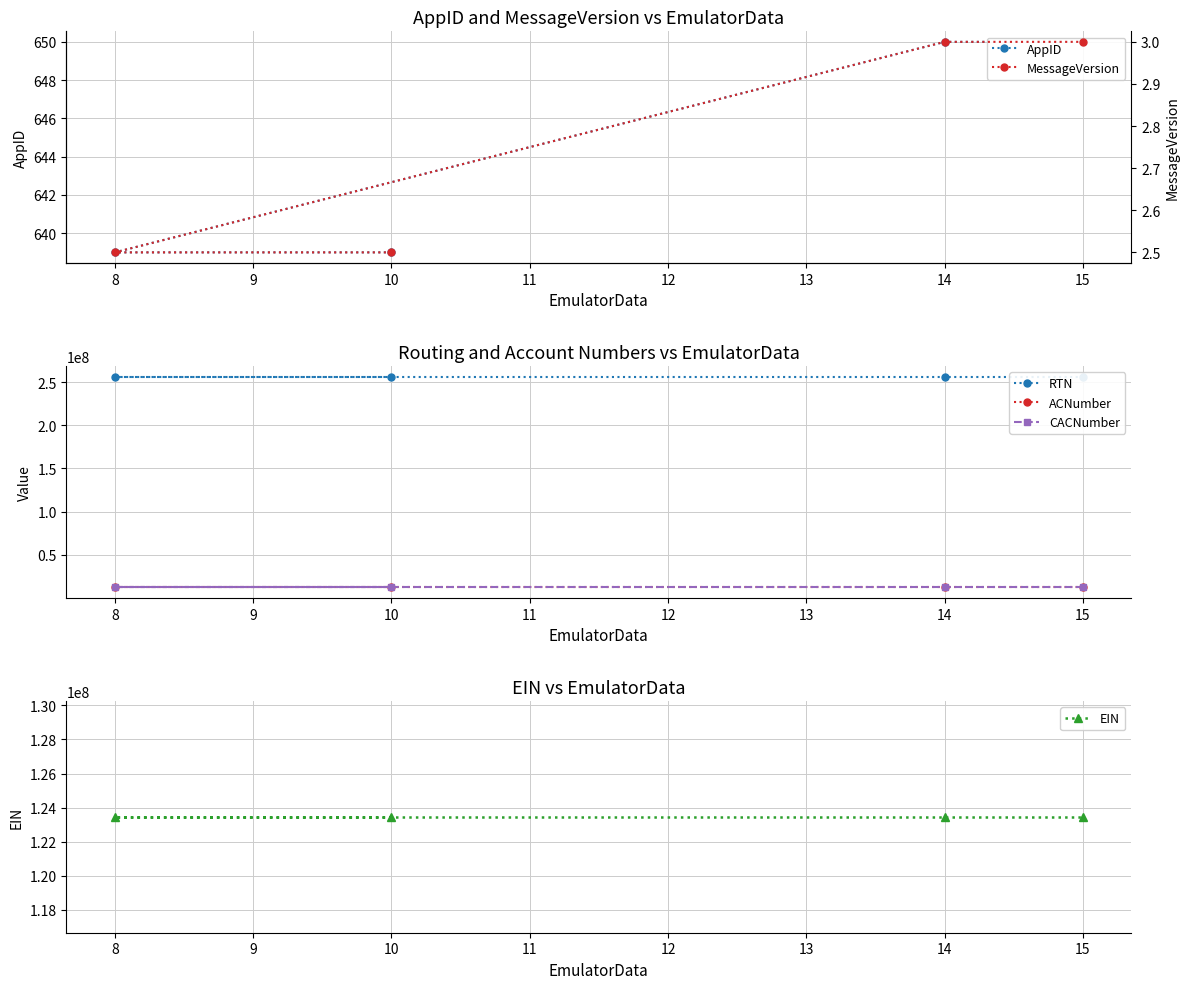

What is the value of the MessageVersion point at the 2nd from the left?

2.5